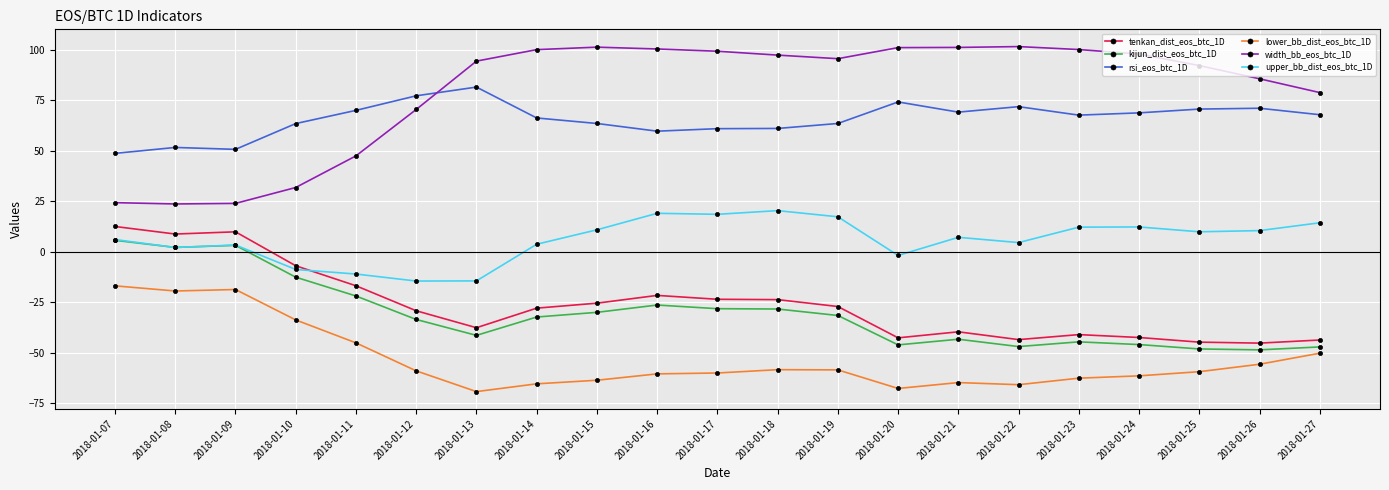

What are all the series names shown in the legend?

tenkan_dist_eos_btc_1D, kijun_dist_eos_btc_1D, rsi_eos_btc_1D, lower_bb_dist_eos_btc_1D, width_bb_eos_btc_1D, upper_bb_dist_eos_btc_1D